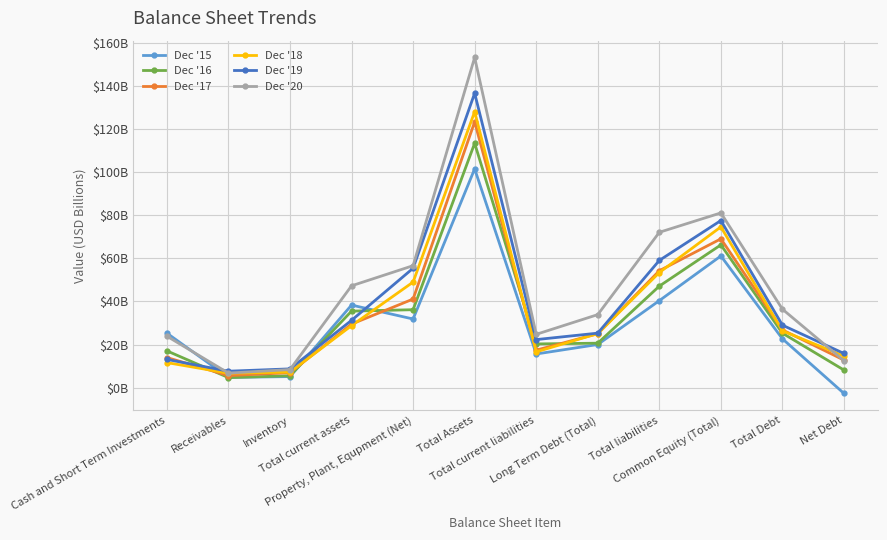

Is the value of Dec '17 at Long Term Debt (Total) greater than the value of Dec '20 at Inventory?

Yes